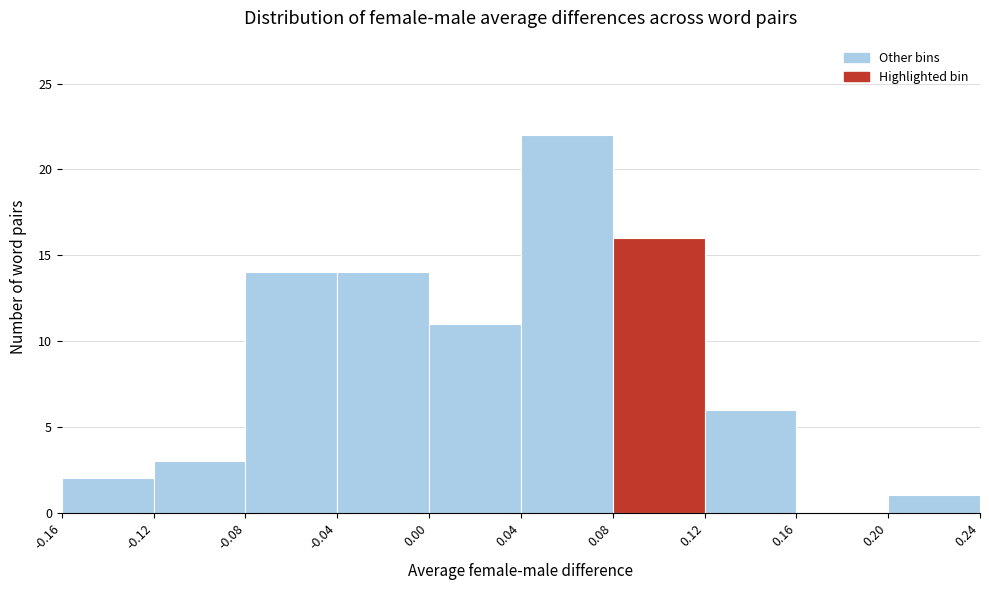

Which range on the x-axis has the tallest bar?

0.04 to 0.08